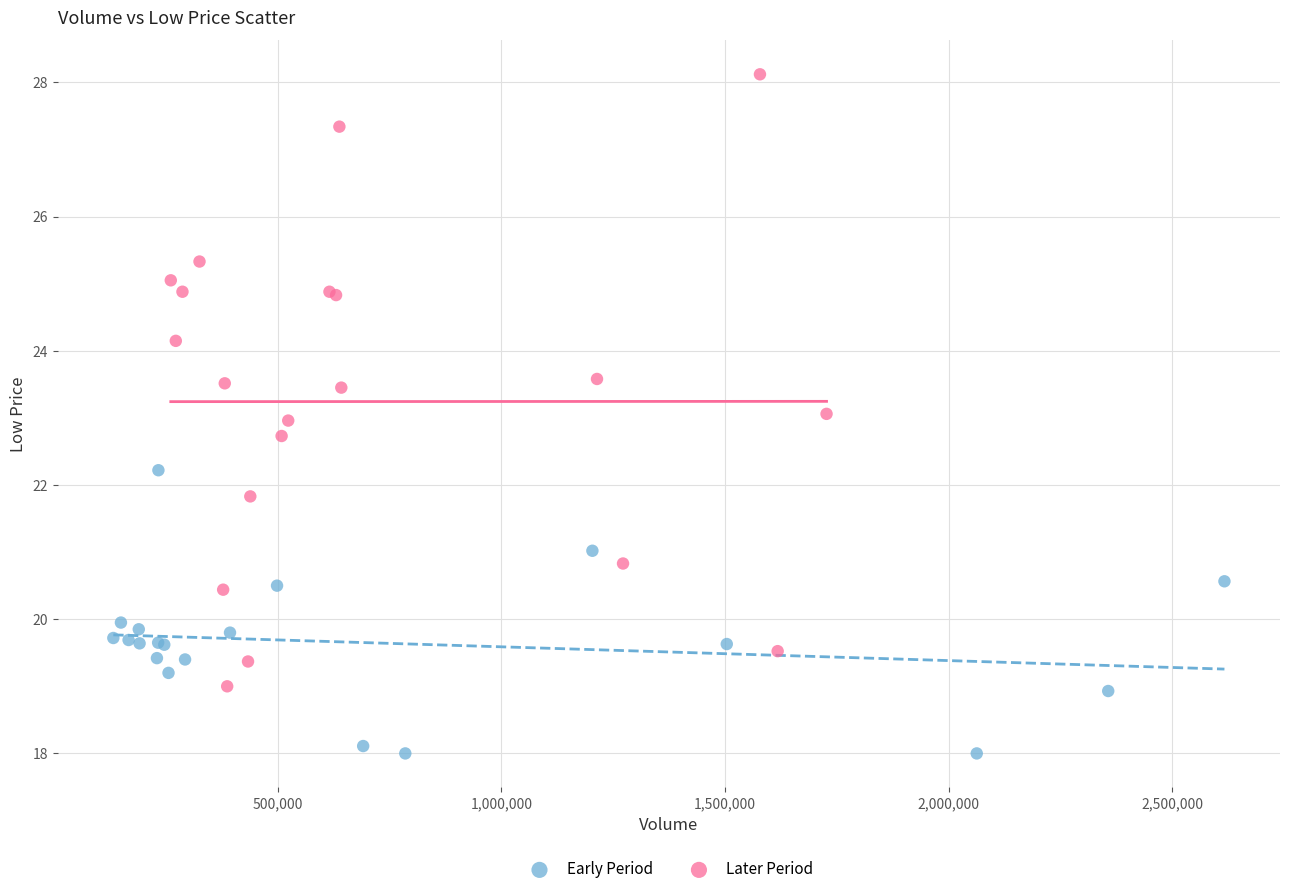

Which series contains the lowest Y value?

Early Period